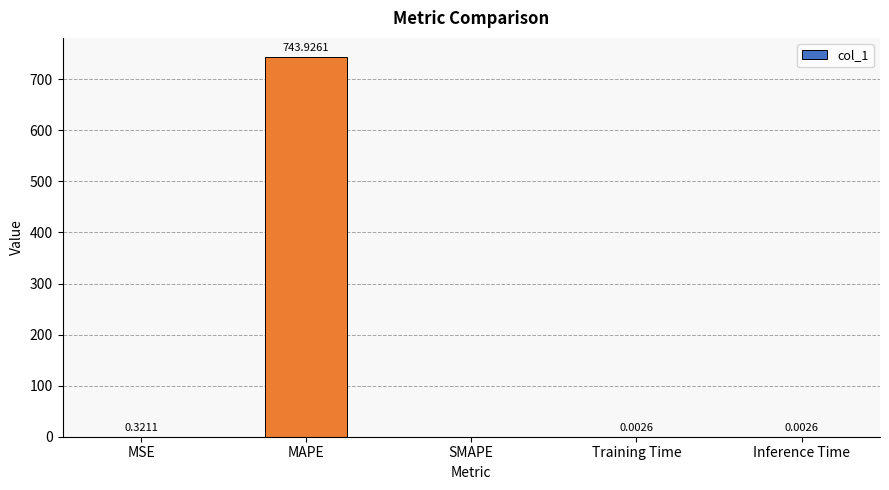

Where is the data nearest to the value 371?

MSE